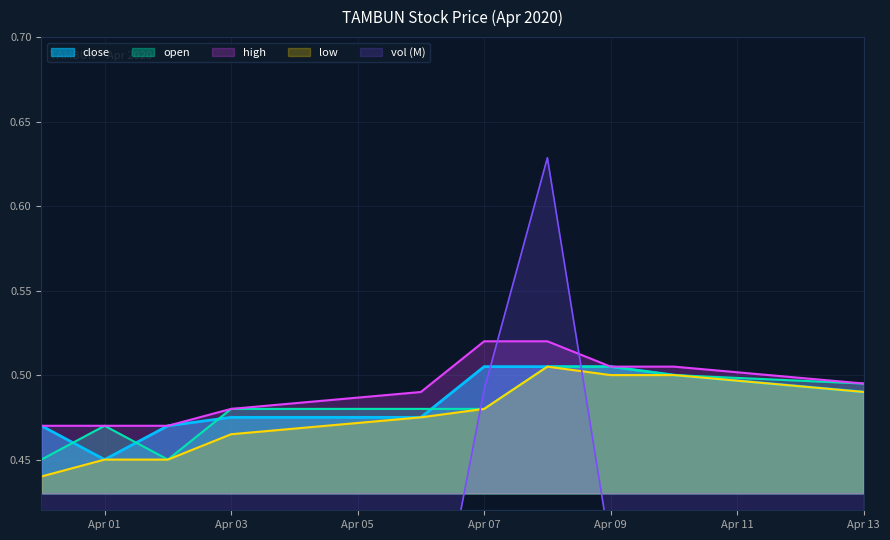

At which category is the sum across all series the highest?

2020-04-08